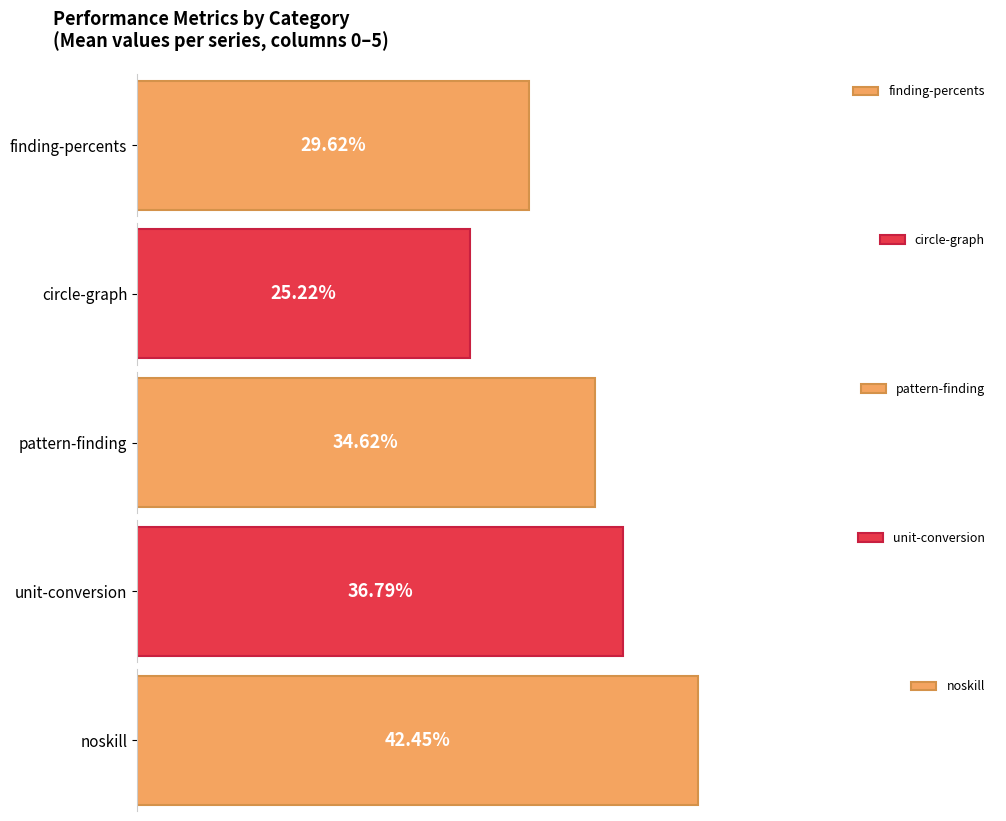

What is the difference between the highest and lowest values at 1?

0.2